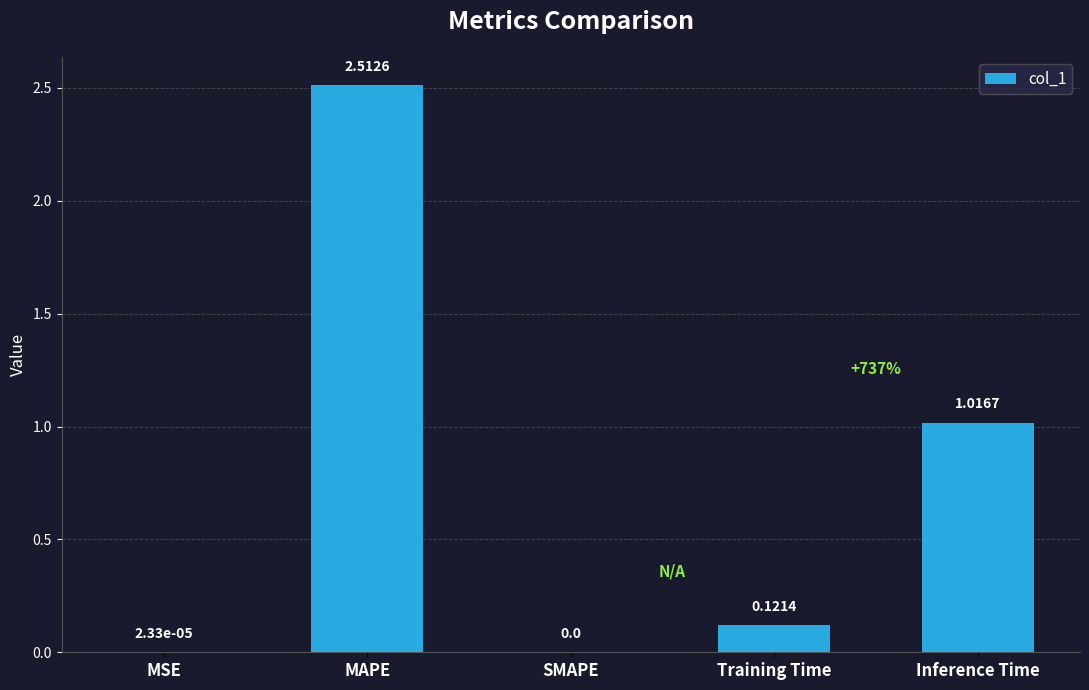

True or false: the data shows 0.0 at MSE.

True